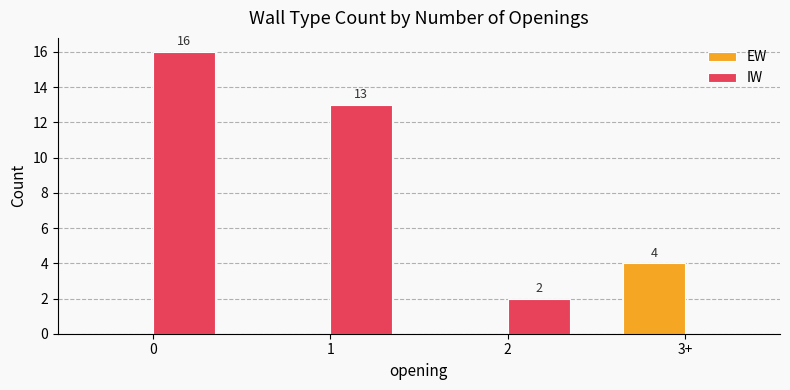

What is the sum of all IW values?

31